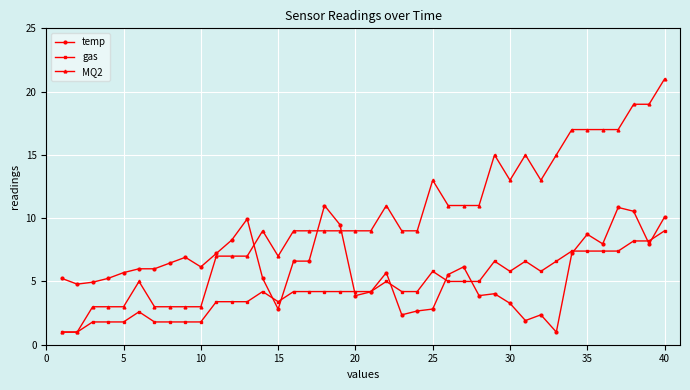

What is the highest value of the temp series?

11.0